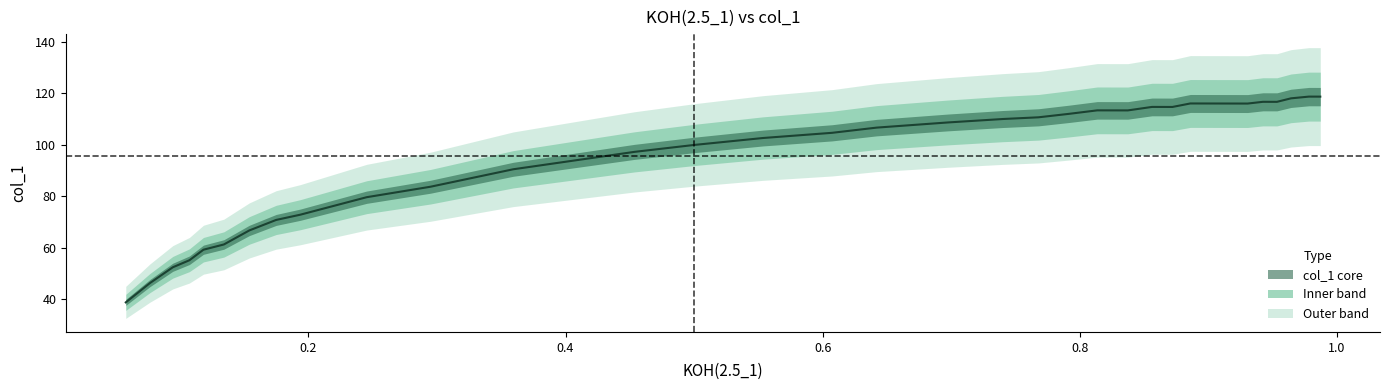

How many lines are shown in the chart?

1